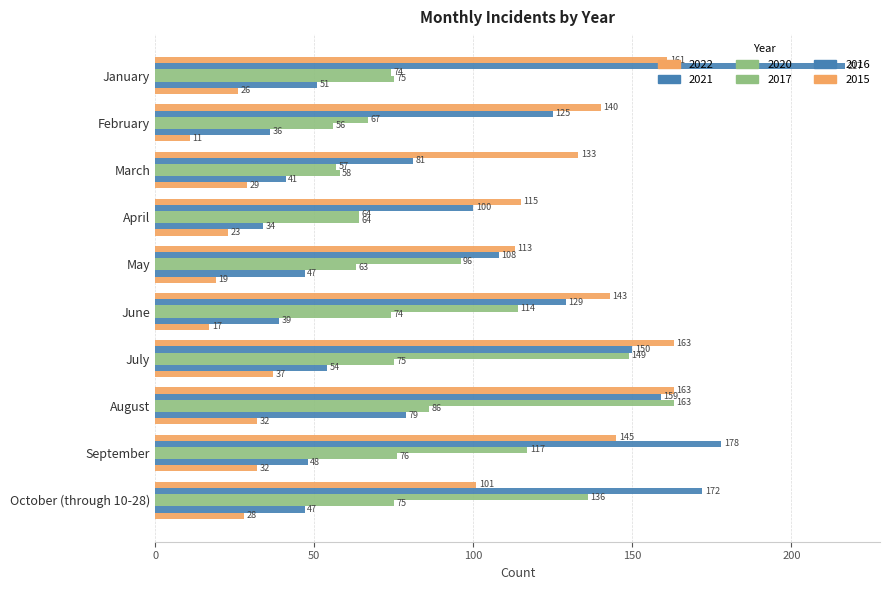

How many data points in 2021 are less than 150?

5